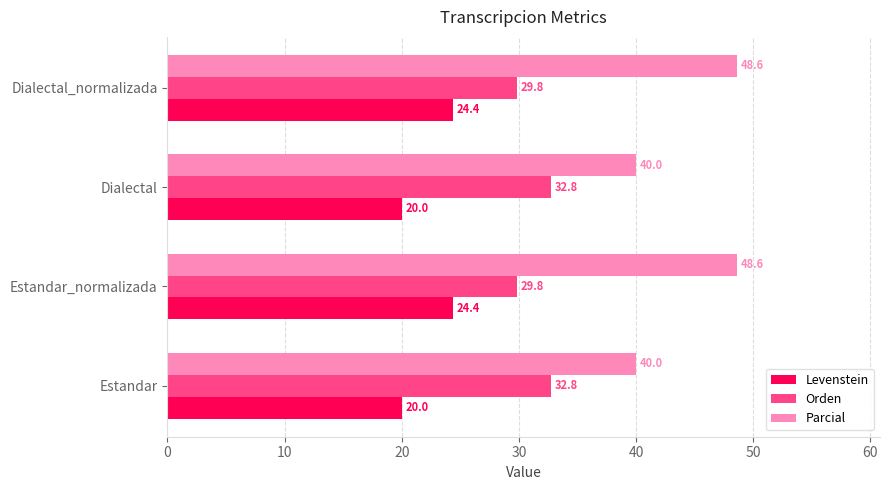

Which series has the largest range (max minus min)?

Parcial